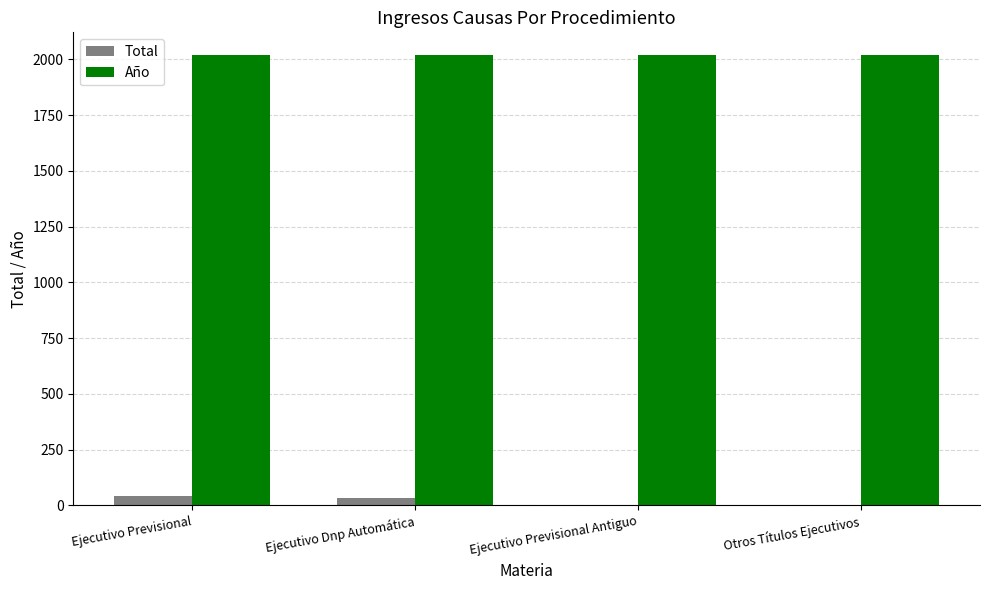

Is the value of Año at Ejecutivo Previsional Antiguo greater than the value of Total at Ejecutivo Previsional Antiguo?

Yes